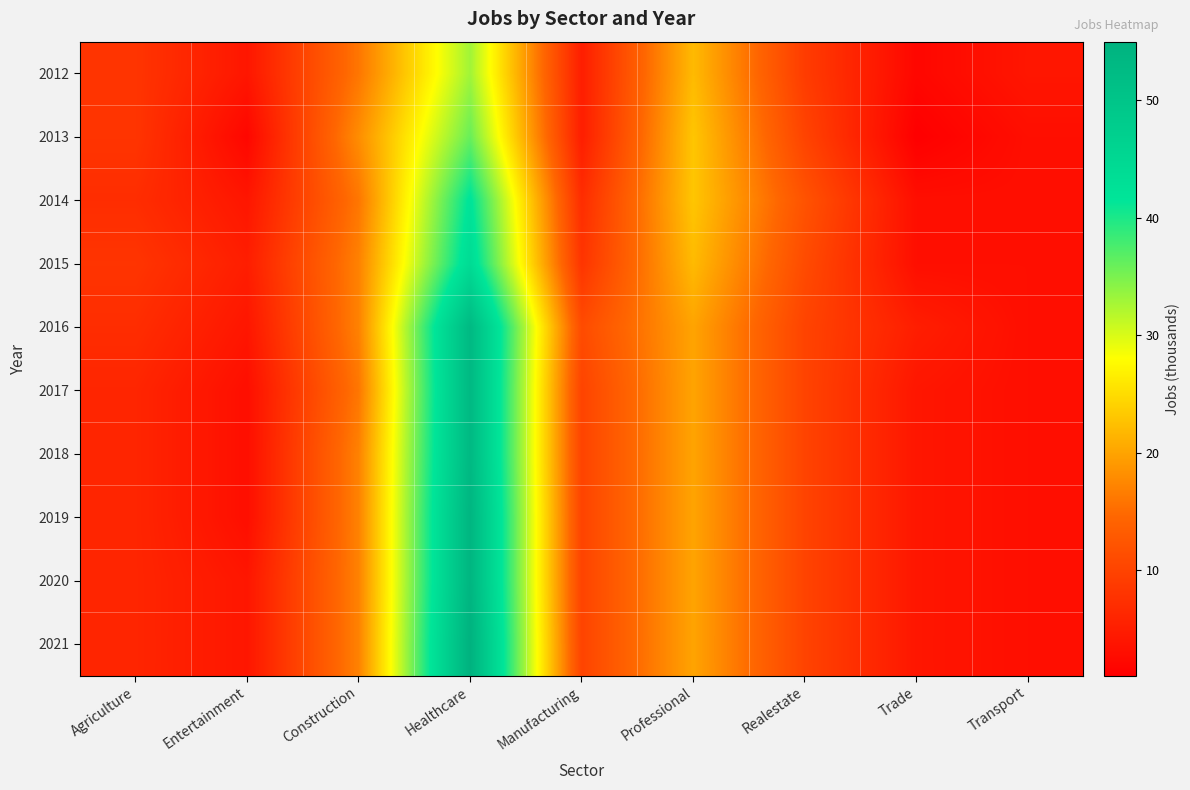

Reading left to right, extract all data points from this chart.

2012: Agriculture=8	Entertainment=4	Construction=16	Healthcare=33	Manufacturing=5	Professional=22	Realestate=9	Trade=2	Transport=4
2013: Agriculture=8	Entertainment=2	Construction=18	Healthcare=36	Manufacturing=5	Professional=23	Realestate=10	Trade=1	Transport=3
2014: Agriculture=7	Entertainment=4	Construction=16	Healthcare=42	Manufacturing=7	Professional=23	Realestate=12	Trade=3	Transport=3
2015: Agriculture=8	Entertainment=5	Construction=17	Healthcare=44	Manufacturing=8	Professional=22	Realestate=11	Trade=3	Transport=3
2016: Agriculture=7	Entertainment=4	Construction=17	Healthcare=53	Manufacturing=11	Professional=20	Realestate=10	Trade=5	Transport=3
2017: Agriculture=6	Entertainment=3	Construction=16	Healthcare=53	Manufacturing=10	Professional=20	Realestate=10	Trade=4	Transport=3
2018: Agriculture=6	Entertainment=3	Construction=17	Healthcare=53	Manufacturing=10	Professional=20	Realestate=10	Trade=4	Transport=3
2019: Agriculture=6	Entertainment=3	Construction=17	Healthcare=54	Manufacturing=10	Professional=20	Realestate=10	Trade=4	Transport=3
2020: Agriculture=6	Entertainment=4	Construction=17	Healthcare=54	Manufacturing=10	Professional=20	Realestate=10	Trade=4	Transport=3
2021: Agriculture=6	Entertainment=4	Construction=17	Healthcare=55	Manufacturing=10	Professional=20	Realestate=10	Trade=4	Transport=3